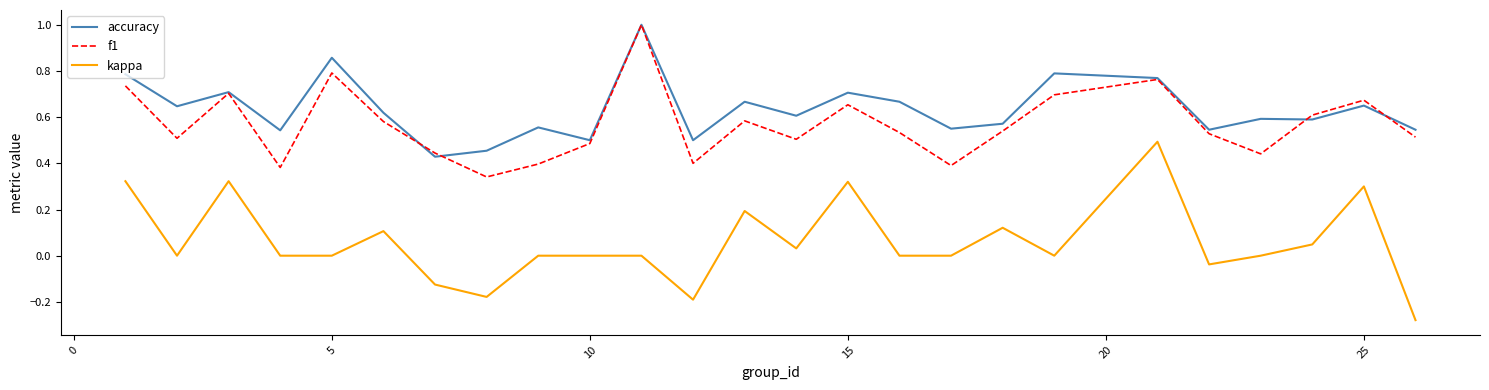

Which series has the largest total across all categories?

accuracy